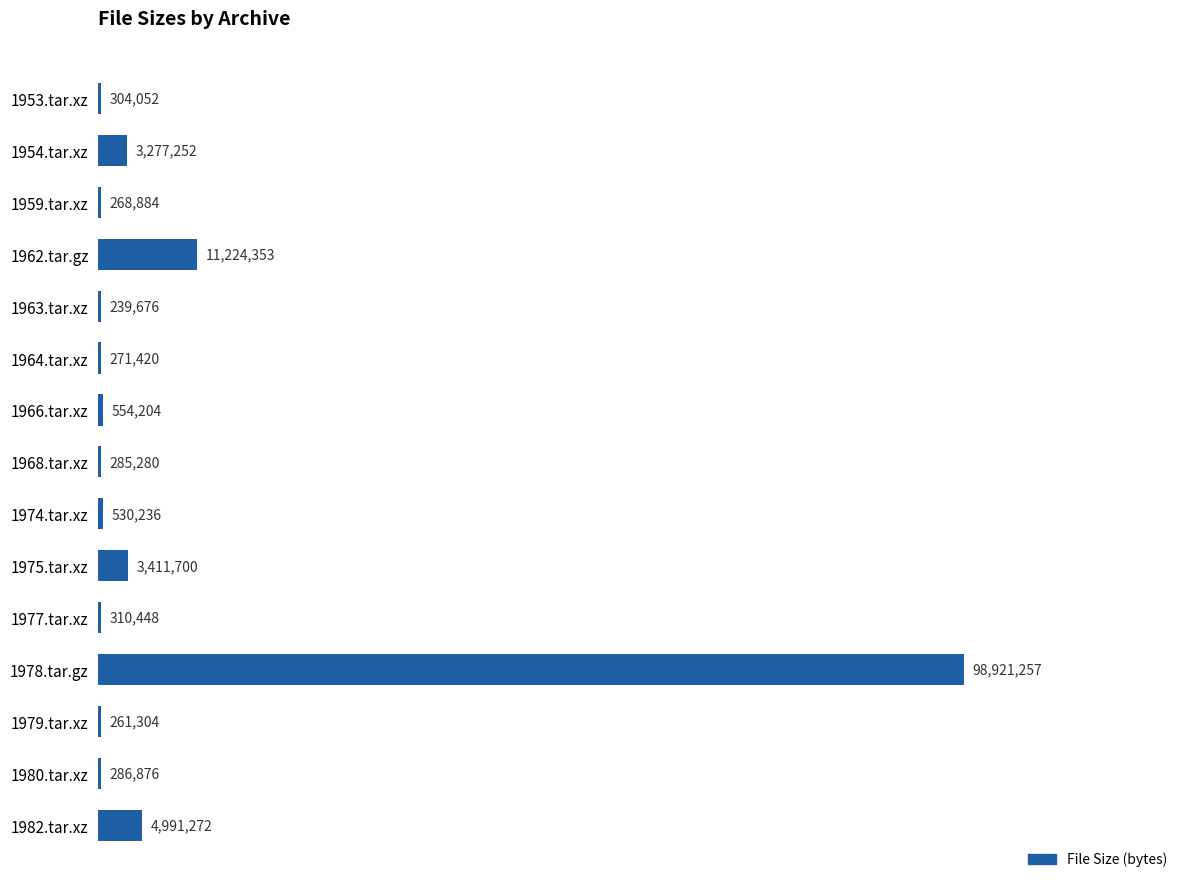

Where is the data nearest to the value 49580466?

1962.tar.gz